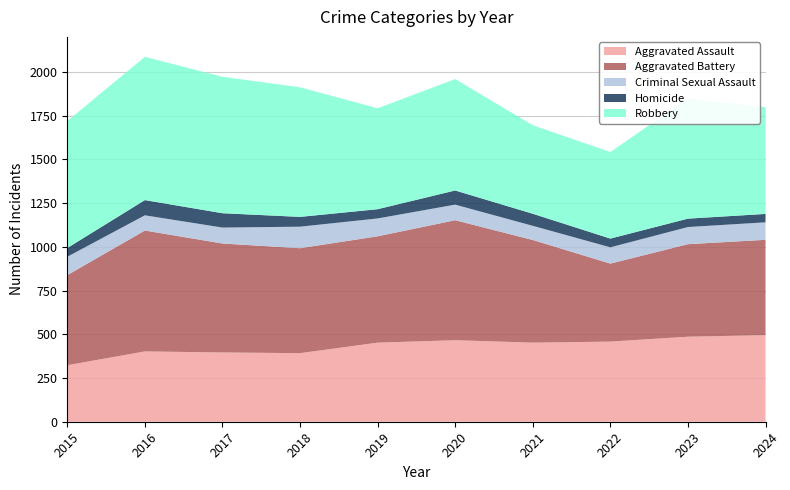

Reading left to right, transcribe all the data shown in this chart.

Aggravated Assault: 323	402	396	392	452	466	452	458	486	495
Aggravated Battery: 515	691	623	600	608	686	587	446	529	545
Criminal Sexual Assault: 105	87	91	123	102	89	81	93	98	100
Homicide: 50	87	82	56	53	81	69	50	48	48
Robbery: 726	819	780	741	577	637	506	495	687	610